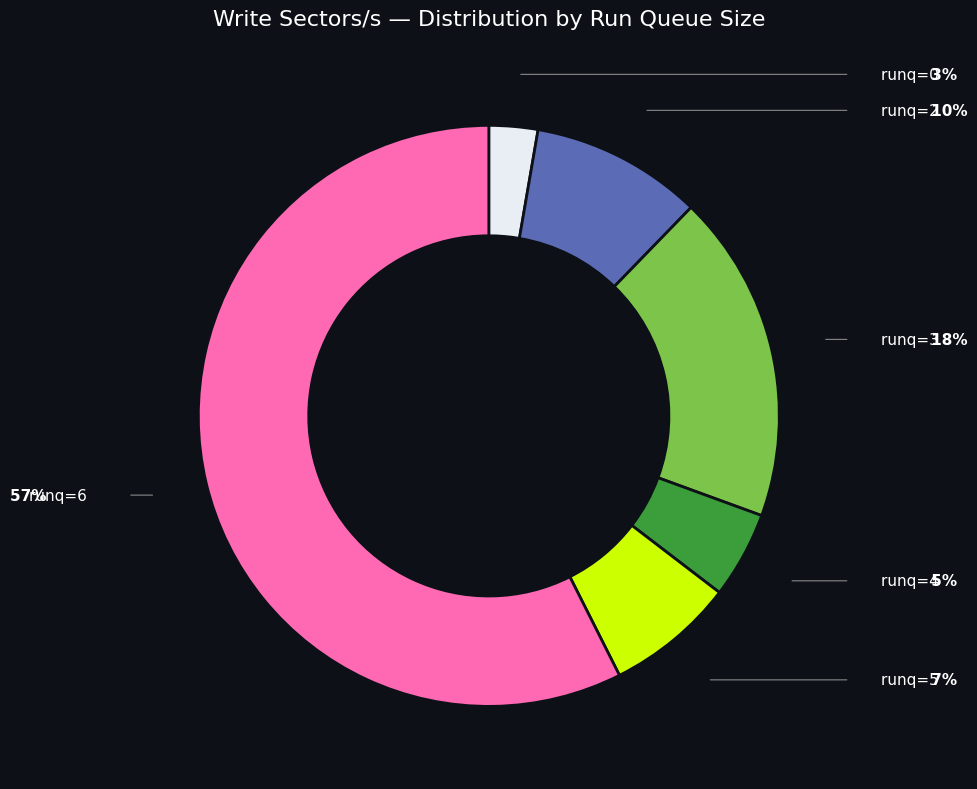

Is there a majority slice in this chart?

Yes